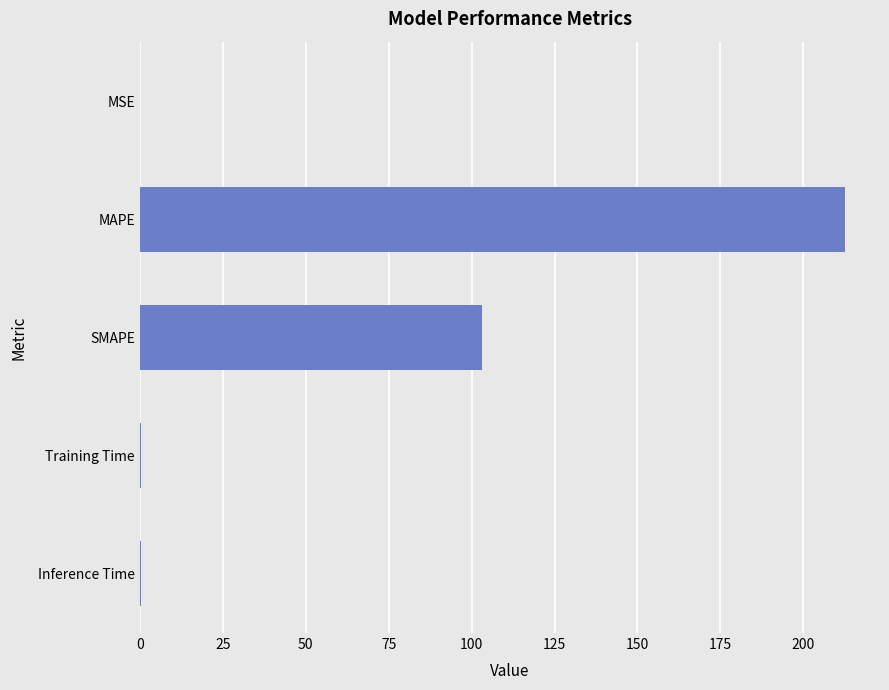

What is the change in value from MAPE to SMAPE?

-109.5